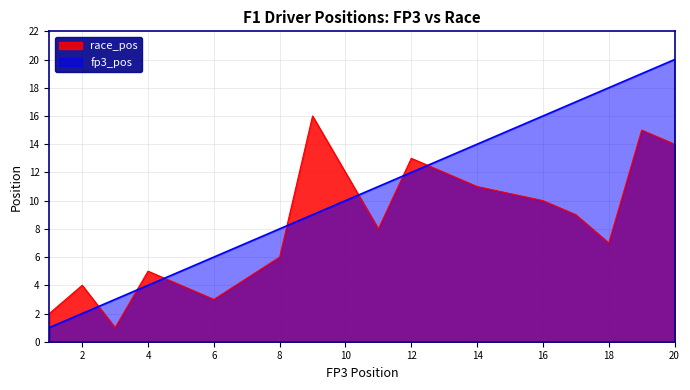

Which series has the largest total across all categories?

fp3_pos